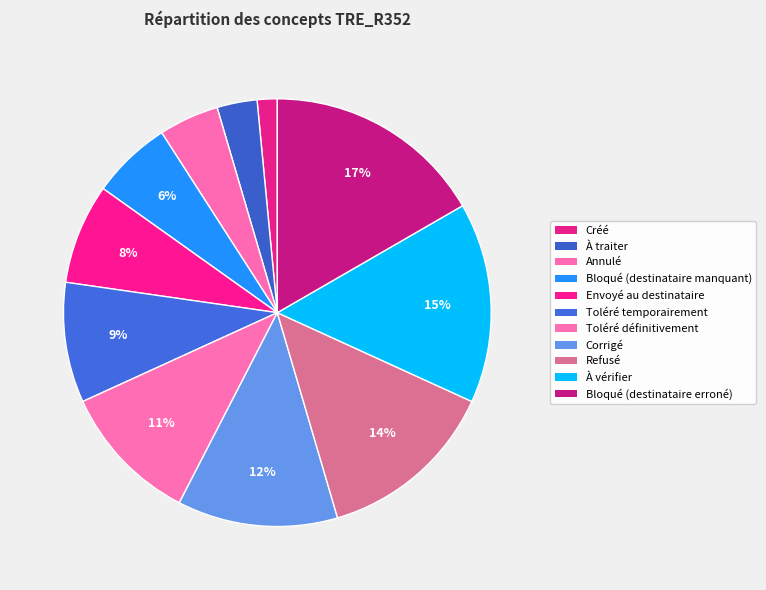

Which category has the smallest portion of the pie?

Créé